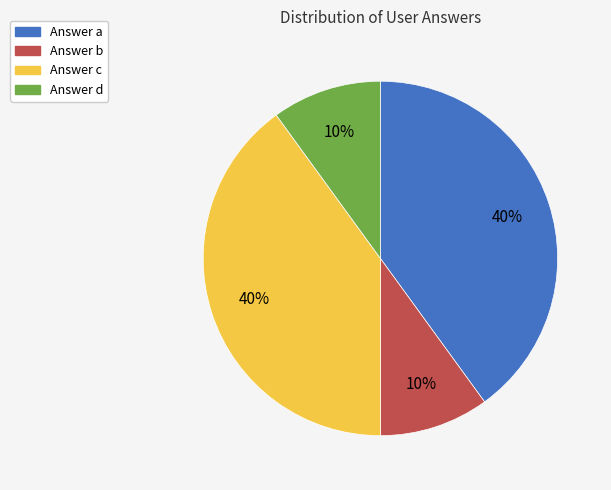

Approximately how many times larger is the value at Answer c compared to Answer a?

1.0